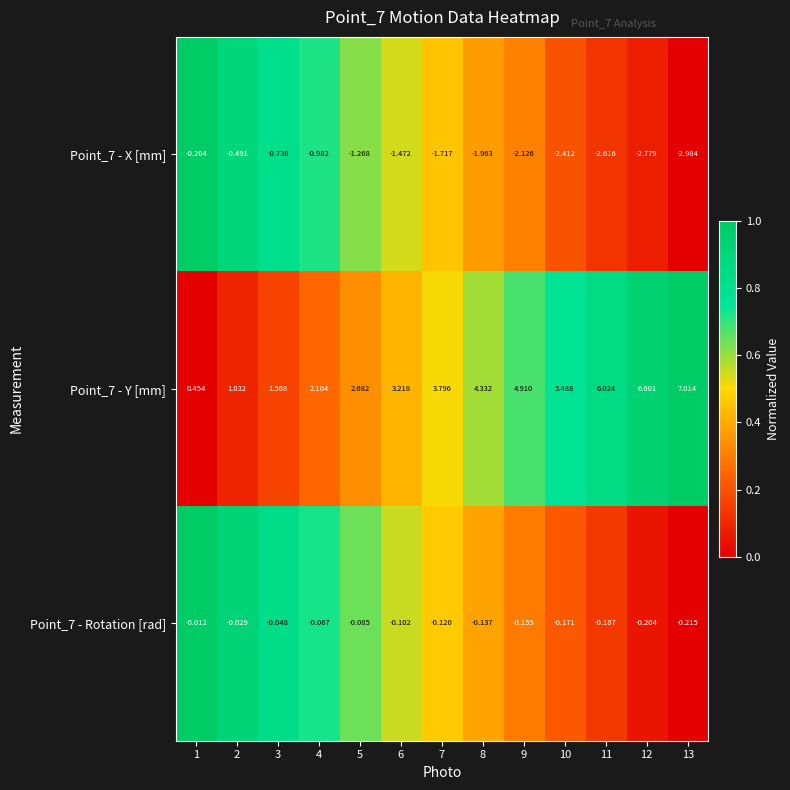

Is the value of Point_7 - X [mm] at 13 greater than the value of Point_7 - Rotation [rad] at 7?

No